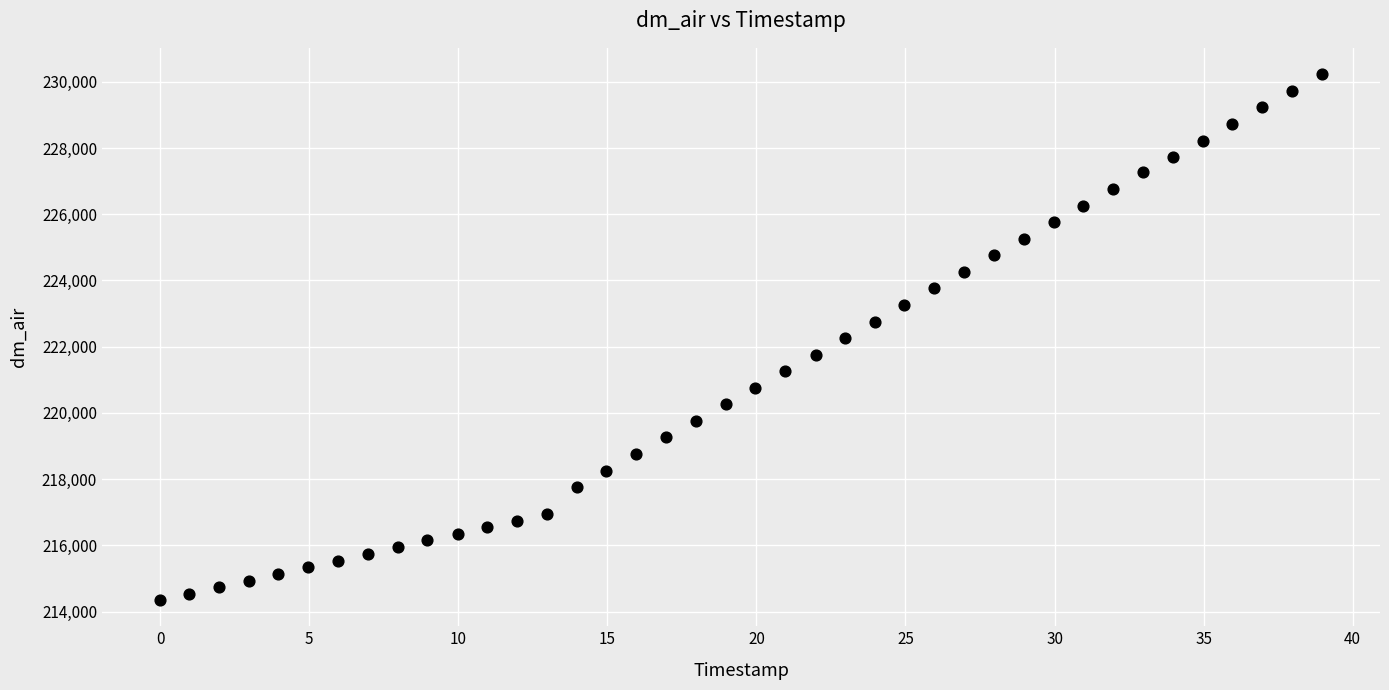

What is the range of Y values (max minus min)?

15881.7